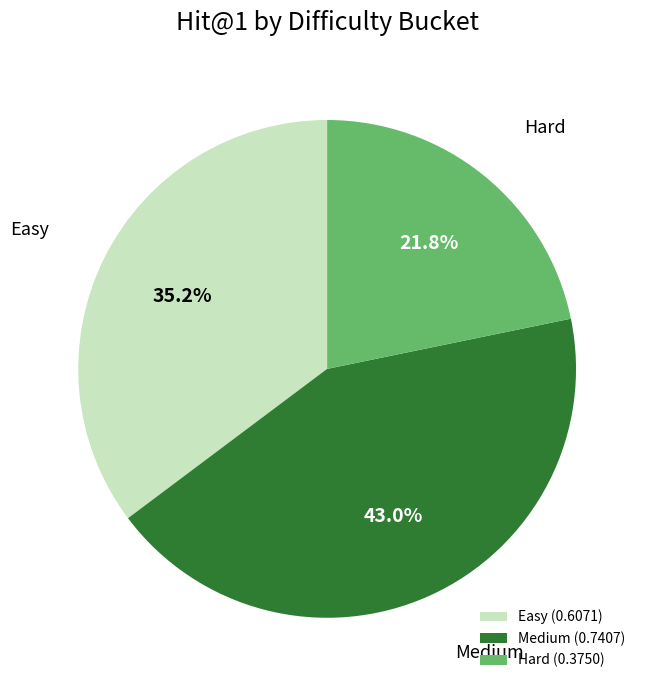

Which has a higher value, Easy (0.6071) or Hard (0.3750)?

Easy (0.6071)